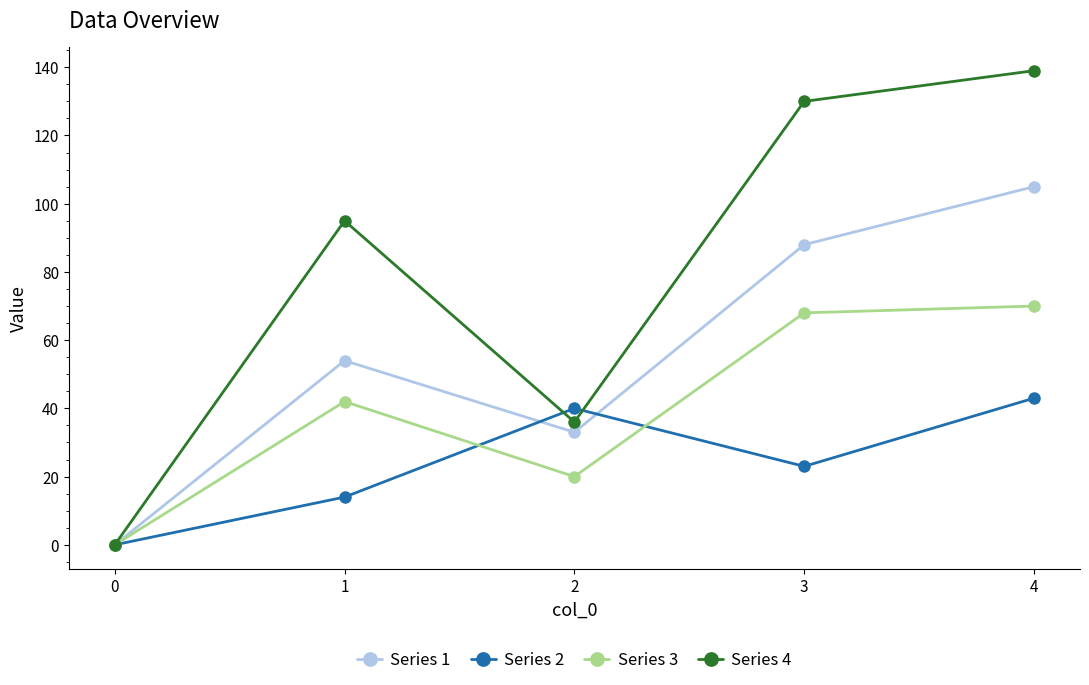

True or false: Series 2 has a value of 14 at 1.

True